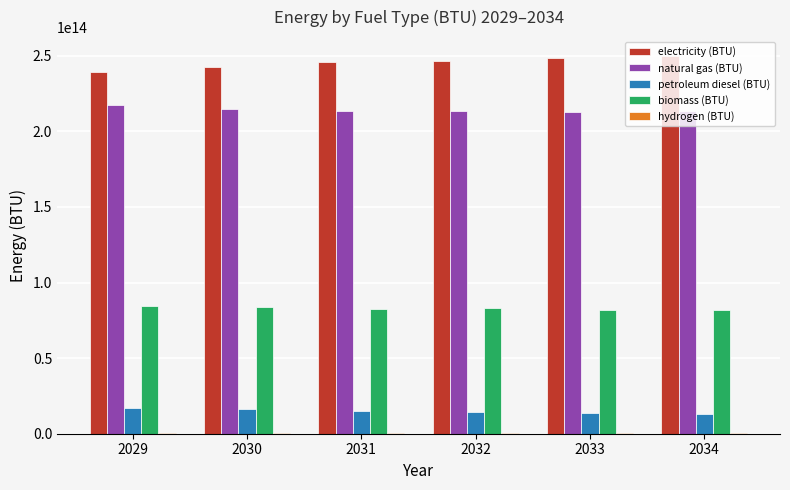

How many distinct data groups are displayed?

5